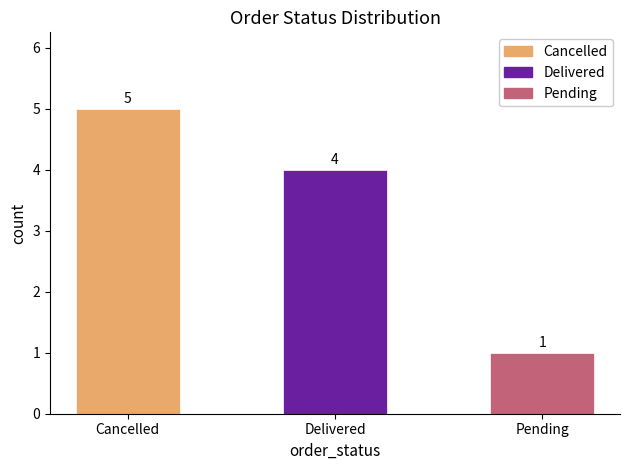

The chart shows a value of 4 at Delivered. True or false?

True